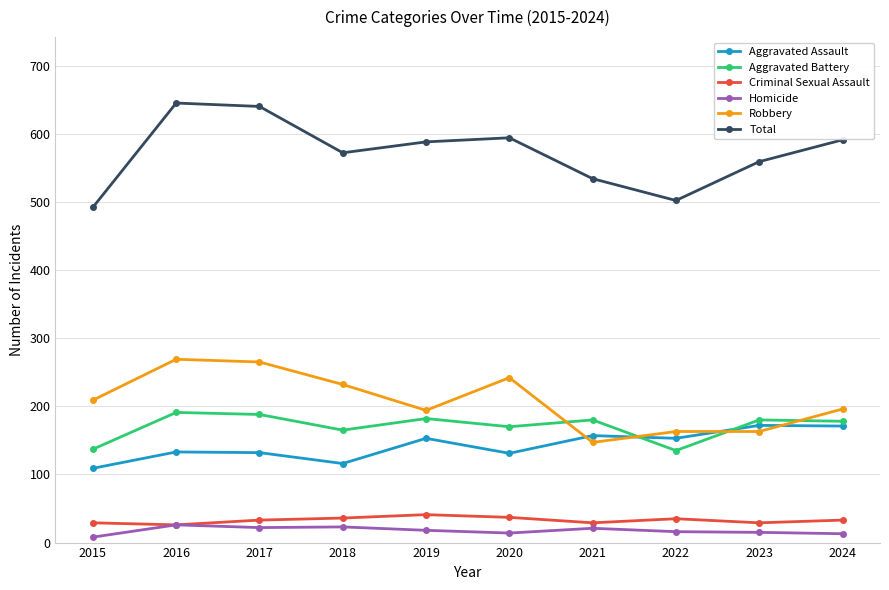

The value of Homicide at 2024 is 13. True or false?

True